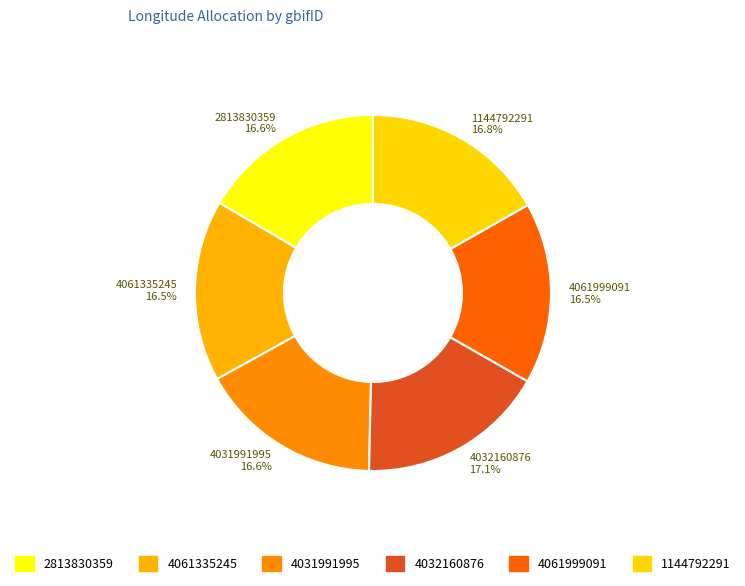

Count the number of slices in the pie.

6